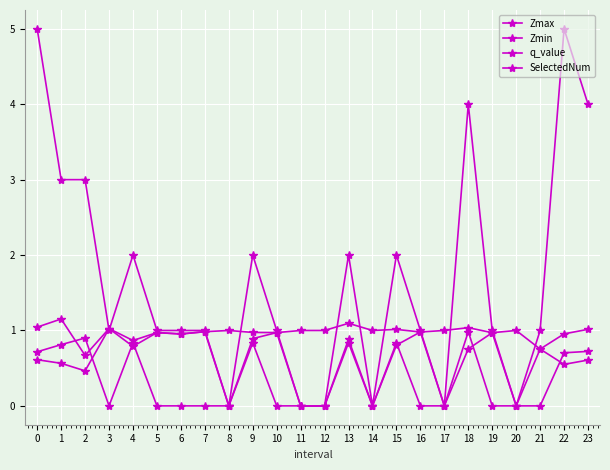

Count the number of data series in this chart.

4